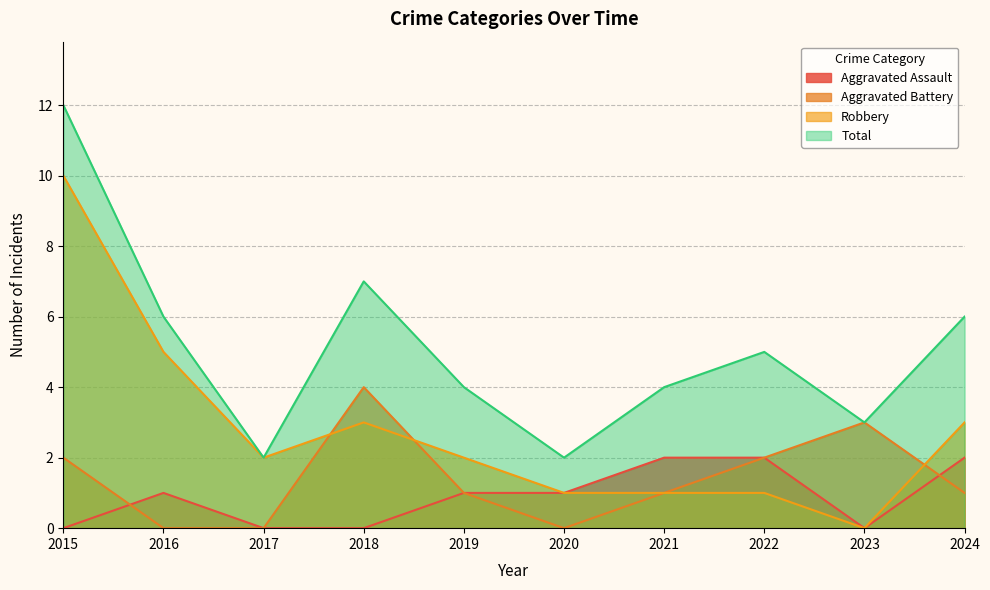

Reading left to right, extract all data points from this chart.

Aggravated Assault: 2015=0	2016=1	2017=0	2018=0	2019=1	2020=1	2021=2	2022=2	2023=0	2024=2
Aggravated Battery: 2015=2	2016=0	2017=0	2018=4	2019=1	2020=0	2021=1	2022=2	2023=3	2024=1
Robbery: 2015=10	2016=5	2017=2	2018=3	2019=2	2020=1	2021=1	2022=1	2023=0	2024=3
Total: 2015=12	2016=6	2017=2	2018=7	2019=4	2020=2	2021=4	2022=5	2023=3	2024=6